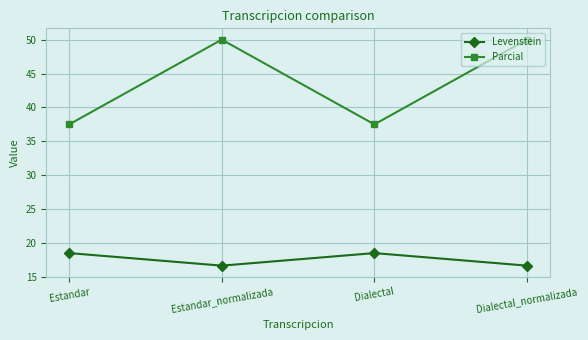

Between Estandar and Estandar_normalizada, which series saw the biggest shift?

Parcial